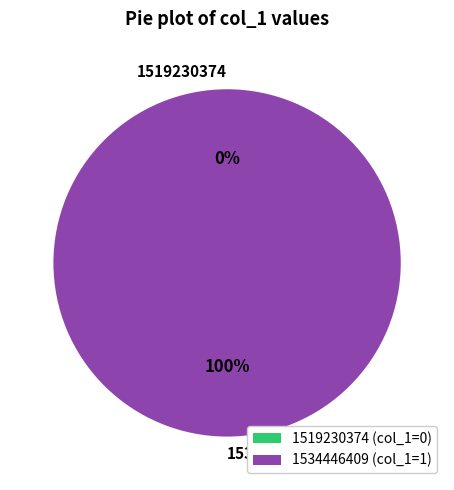

Between 1519230374 and 1534446409, which is larger?

1534446409